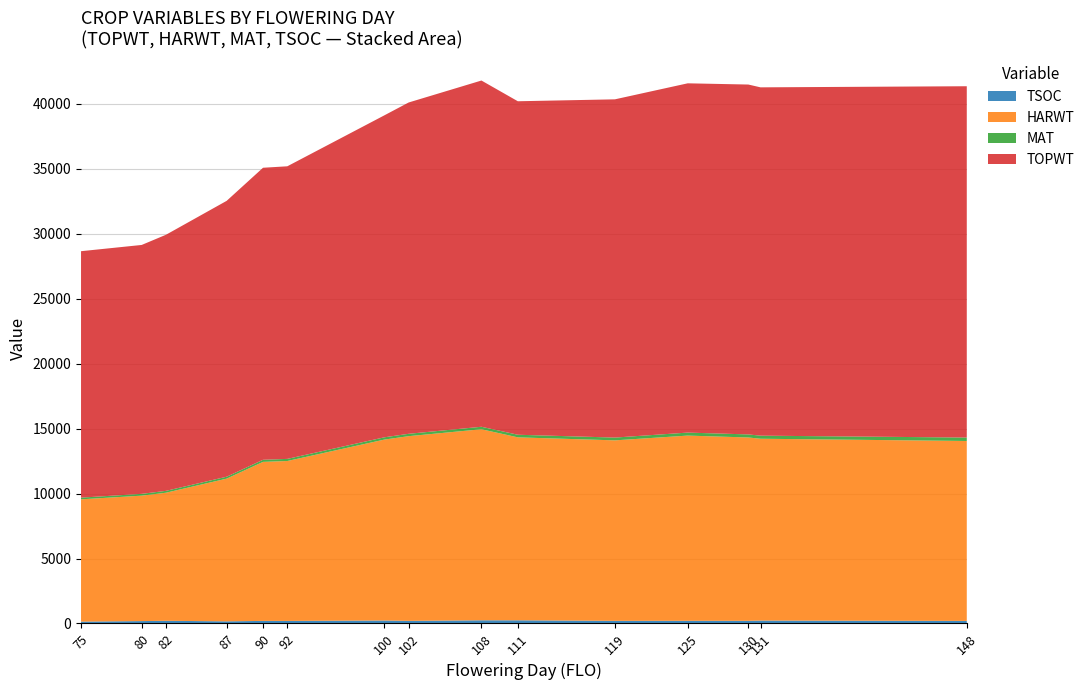

Reading left to right, extract all data points from this chart.

TSOC: 75=142	80=183	82=205	87=163	90=197	92=195	100=227	102=199	108=244	111=243	119=200	125=204	130=203	131=222	148=195
HARWT: 75=9415	80=9656	82=9860	87=10985	90=12242	92=12311	100=13928	102=14220	108=14706	111=14085	119=13896	125=14259	130=14115	131=13999	148=13853
MAT: 75=129	80=139	82=143	87=149	90=162	92=163	100=176	102=182	108=193	111=200	119=214	125=231	130=235	131=236	148=264
TOPWT: 75=18972	80=19161	82=19715	87=21236	90=22481	92=22525	100=24786	102=25505	108=26654	111=25673	119=26039	125=26888	130=26935	131=26815	148=27045